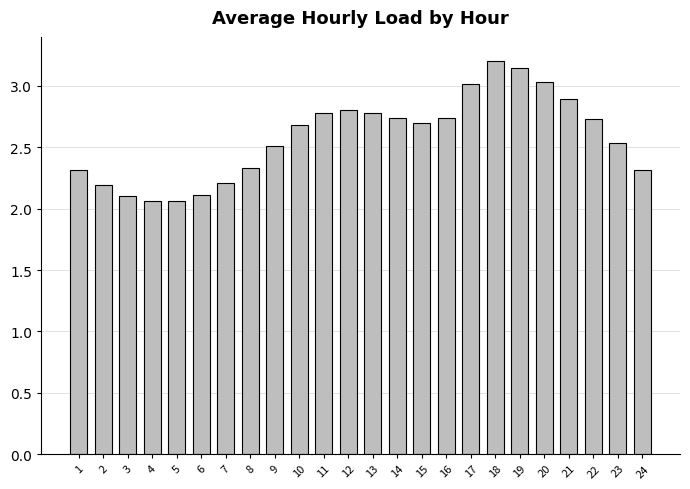

What is the difference between the second highest and second lowest values?

1.1